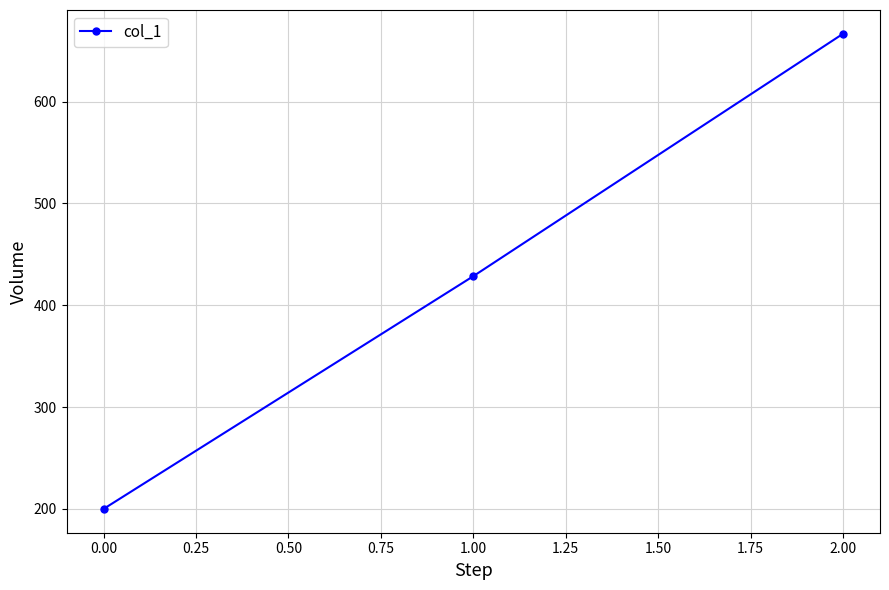

Approximately how many times larger is the value at 1.00 compared to 0.00?

2.1